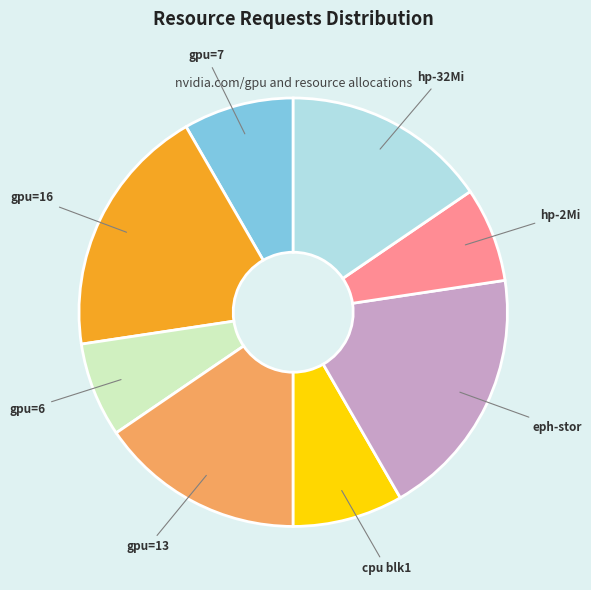

Is there a majority slice in this chart?

No